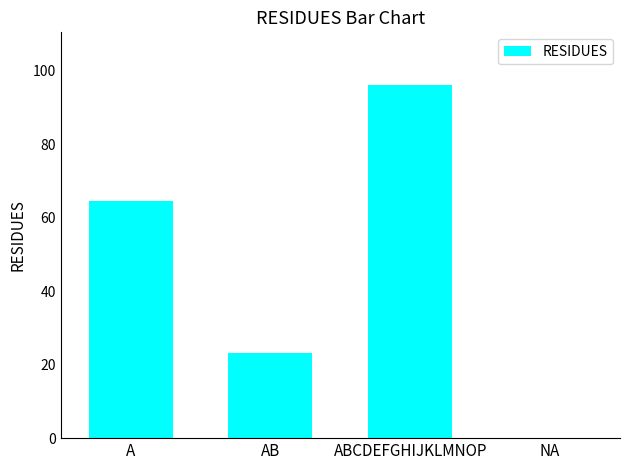

Reading right to left, what are all the values shown in this chart?

NA=0.0	ABCDEFGHIJKLMNOP=96.0	AB=23.2	A=64.5